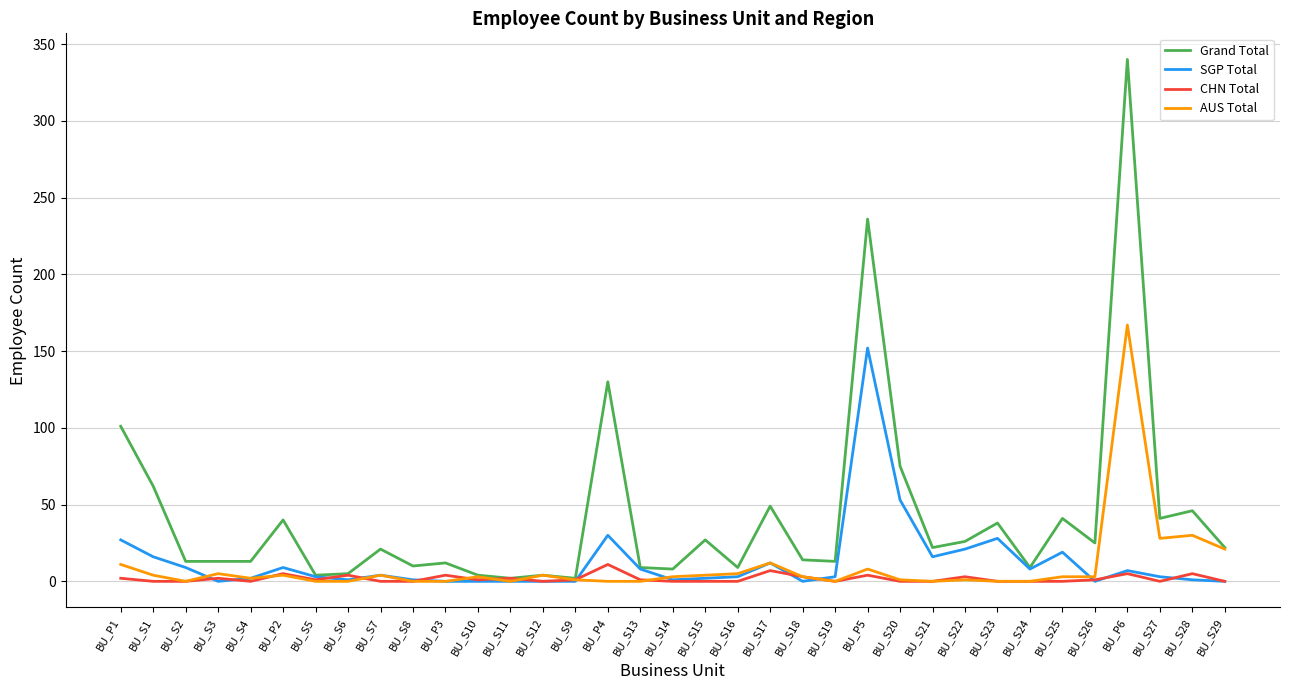

Rank the series by their maximum value, from highest to lowest.

Grand Total, AUS Total, SGP Total, CHN Total